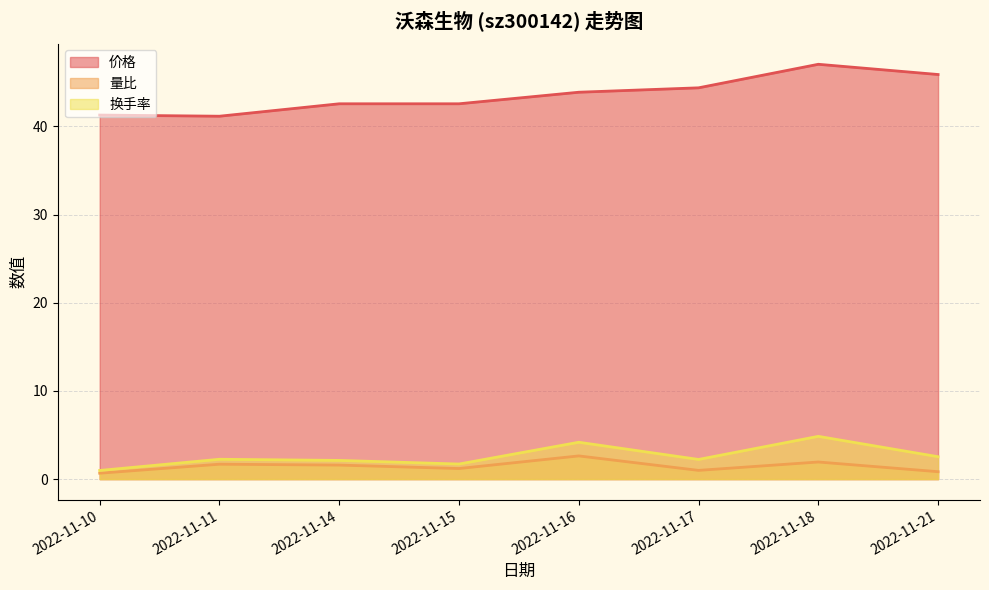

What are all the series names shown in the legend?

价格, 量比, 换手率